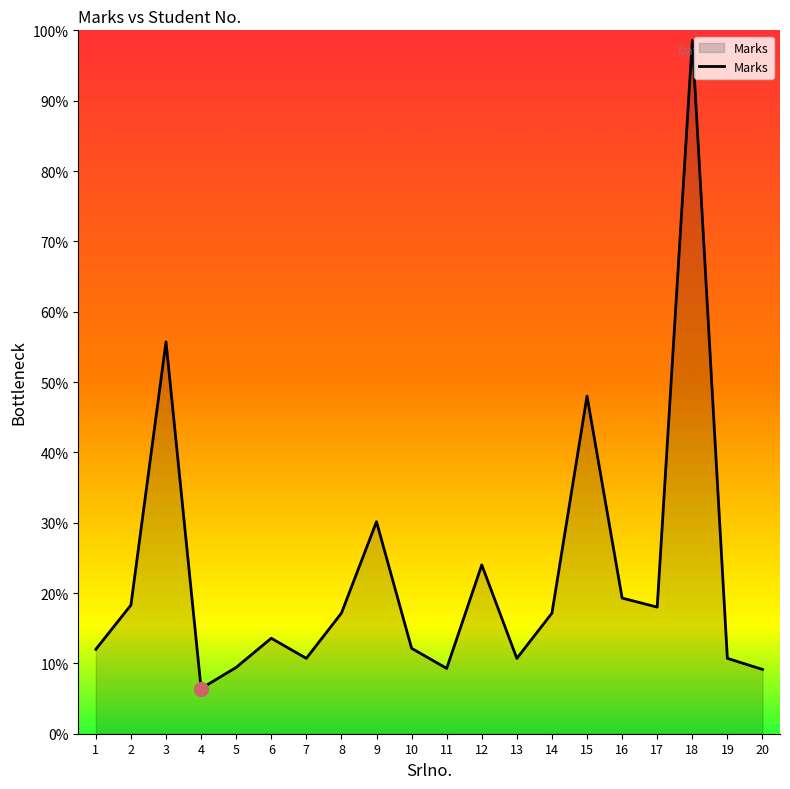

Where is the first local maximum?

3